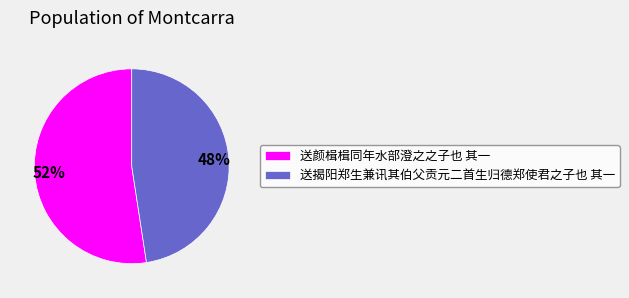

What is the ratio of the value at 送揭阳郑生兼讯其伯父贡元二首生归德郑使君之子也 其一 to the value at 送颜楫楫同年水部澄之之子也 其一?

0.9